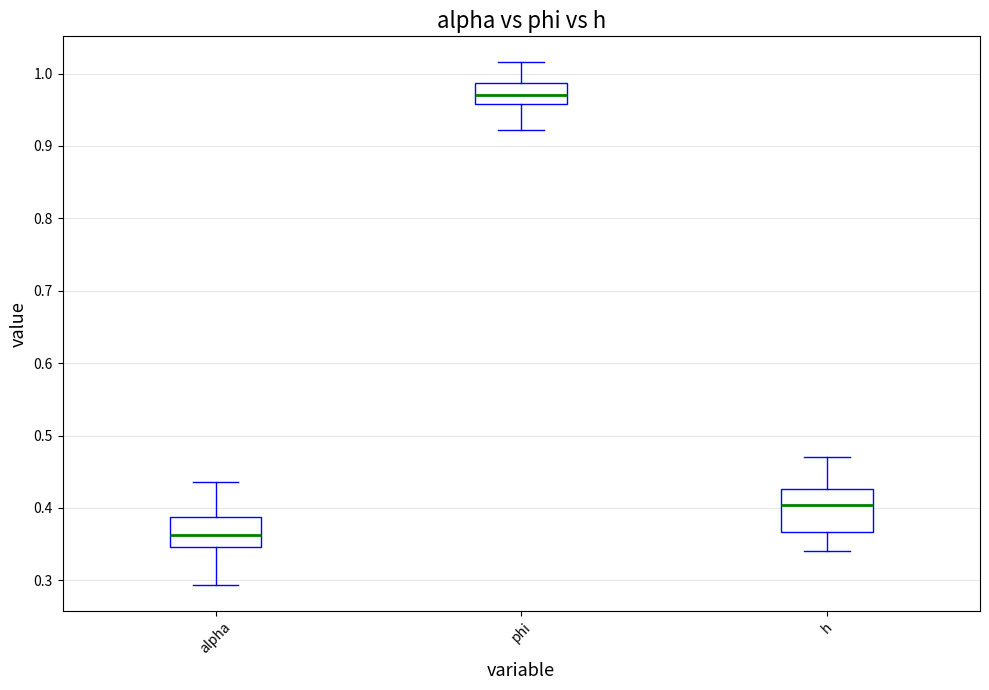

Which box's median line is the highest?

phi